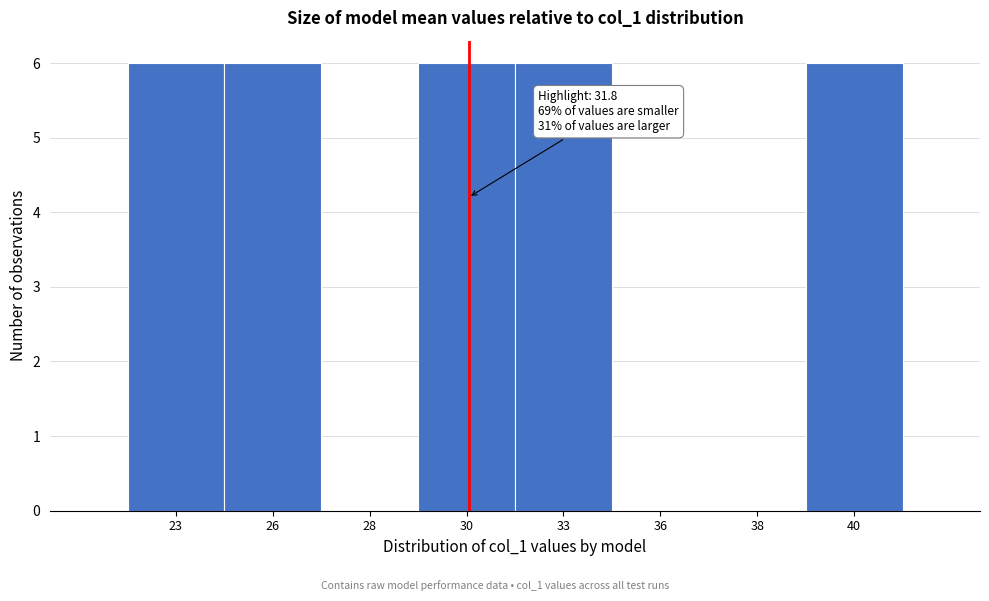

Reading left to right, transcribe all the data shown in this chart.

23=6	26=6	28=0	30=6	33=6	36=0	38=0	40=6